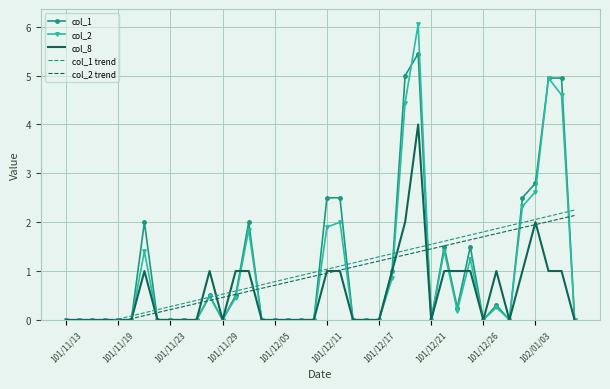

True or false: col_8 has a value of 1.6 at 21.

False